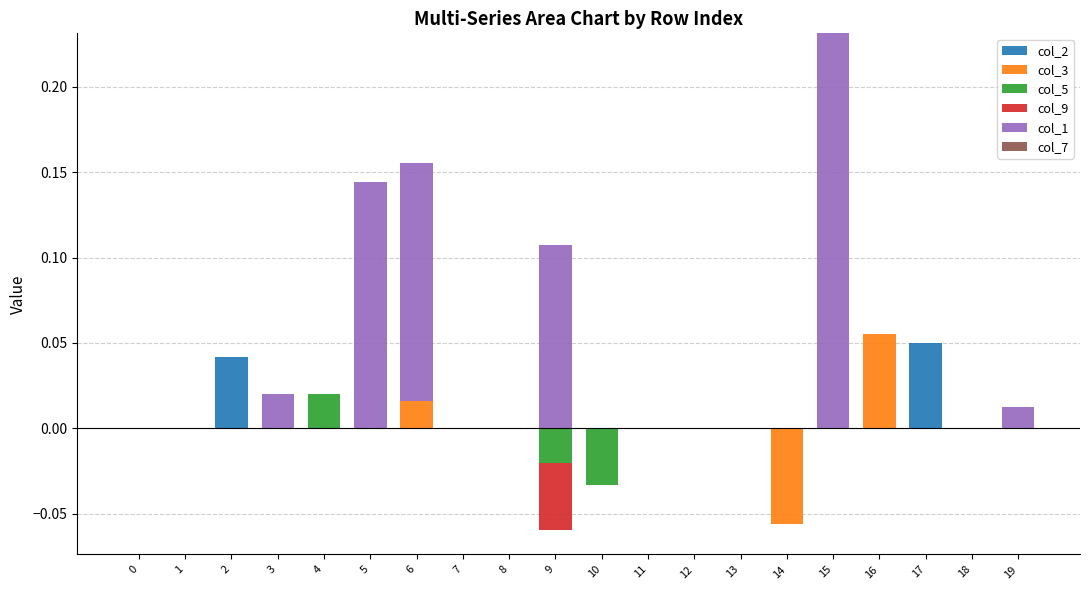

At 13, list the series in order from largest to smallest.

col_2, col_3, col_5, col_9, col_1, col_7